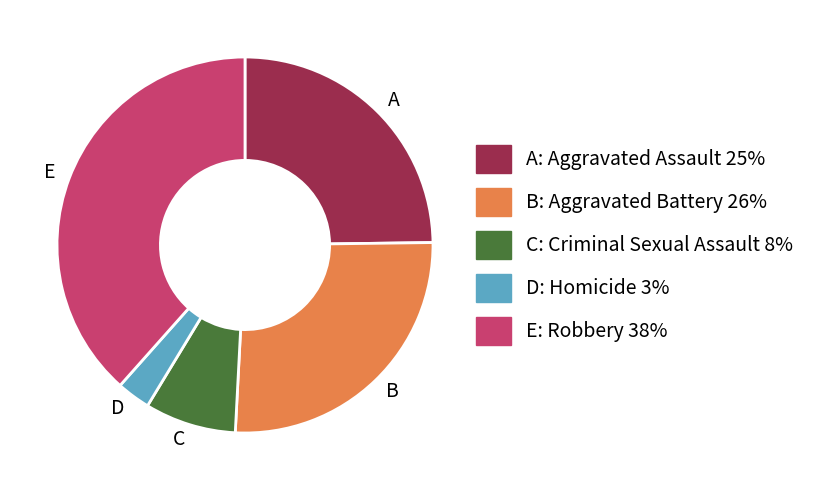

True or false: D accounts for 3% of the total.

True